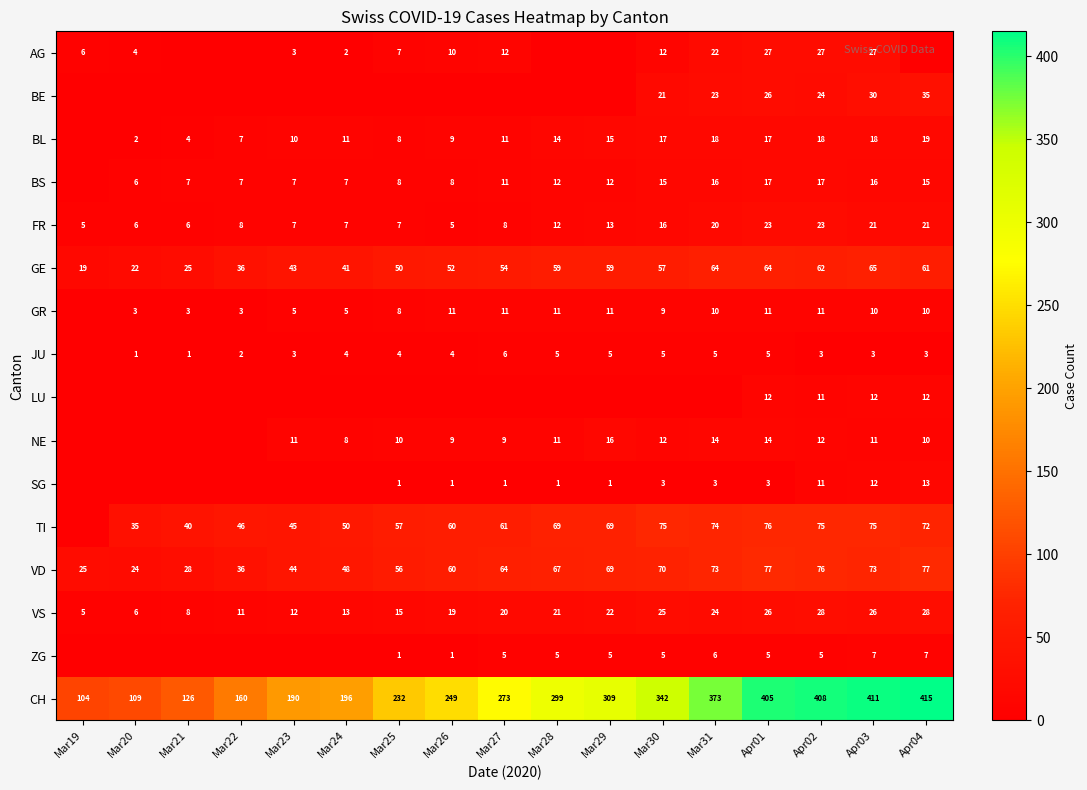

Where is FR nearest to the value 14?

Mar29